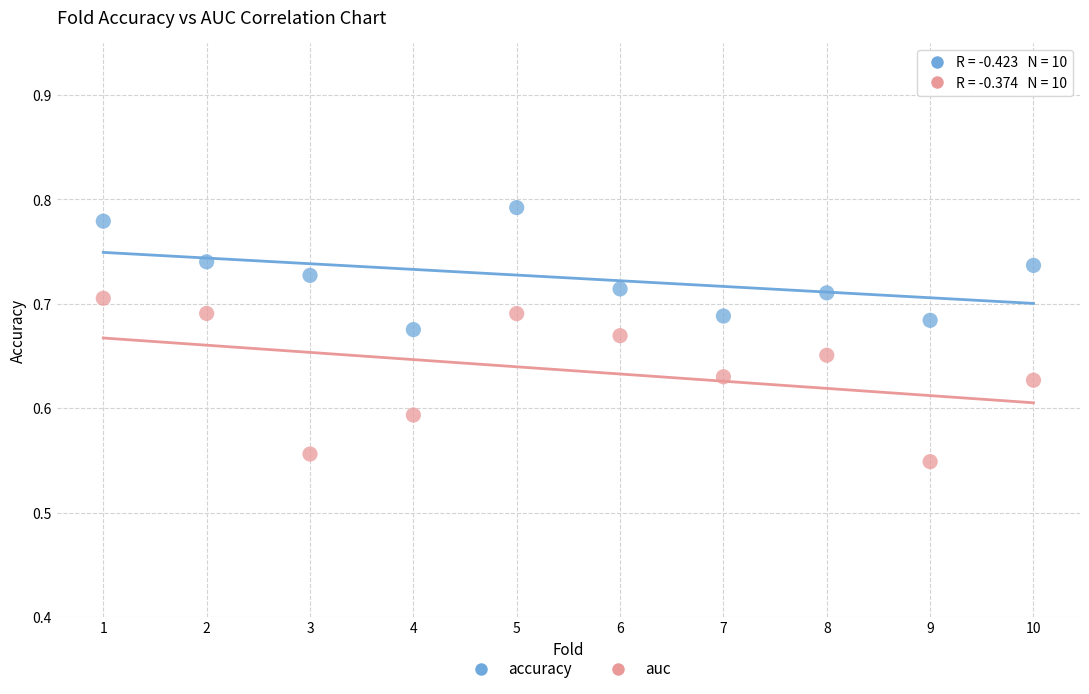

Which series contains the highest Y value?

accuracy